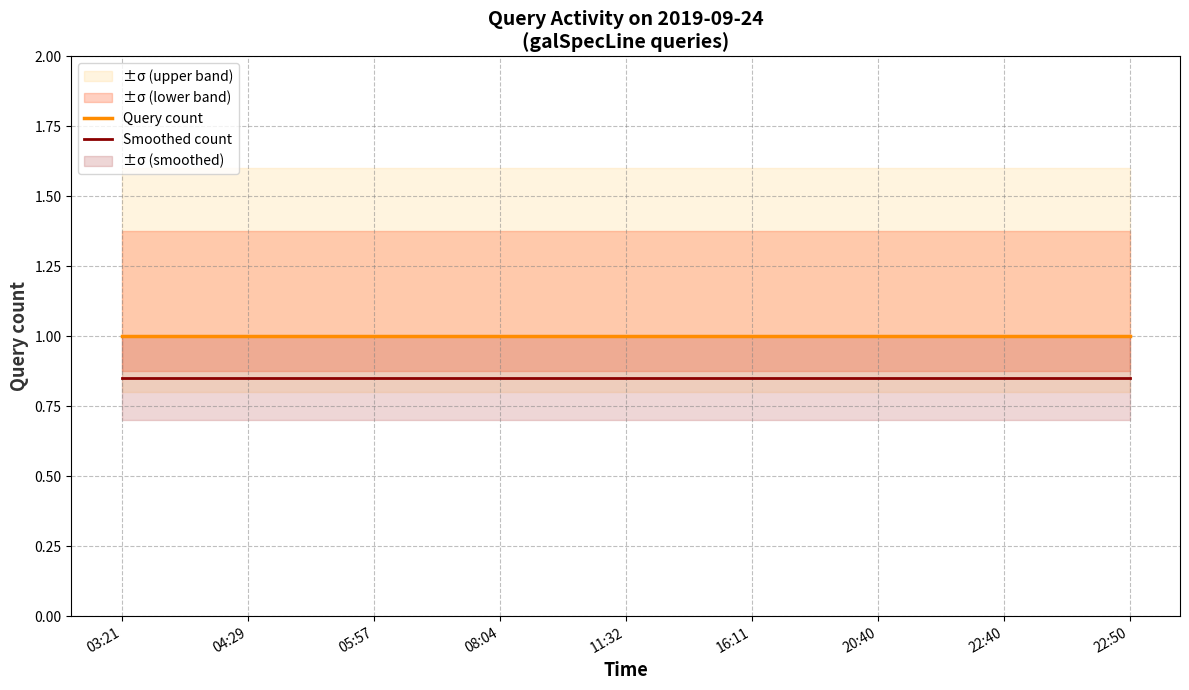

Rank the categories by Query count value from highest to lowest.

03:21, 04:29, 05:57, 08:04, 11:32, 16:11, 20:40, 22:40, 22:50